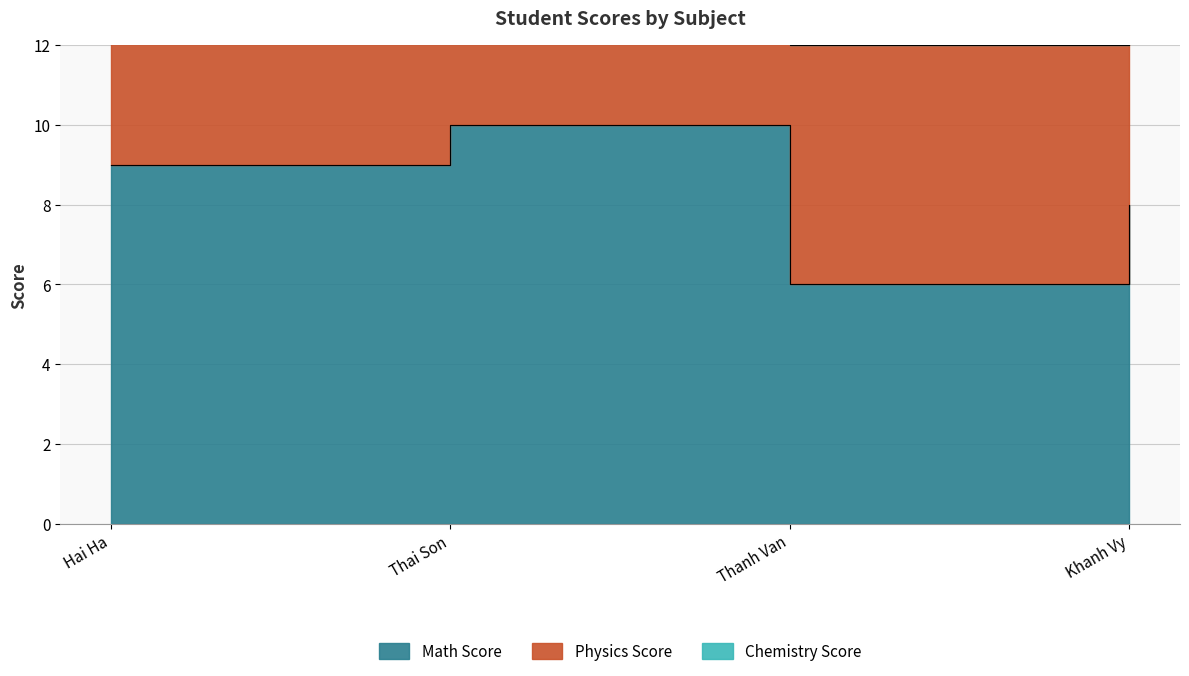

What is the sum of the Chemistry Score values at Hai Ha and Khanh Vy?

53